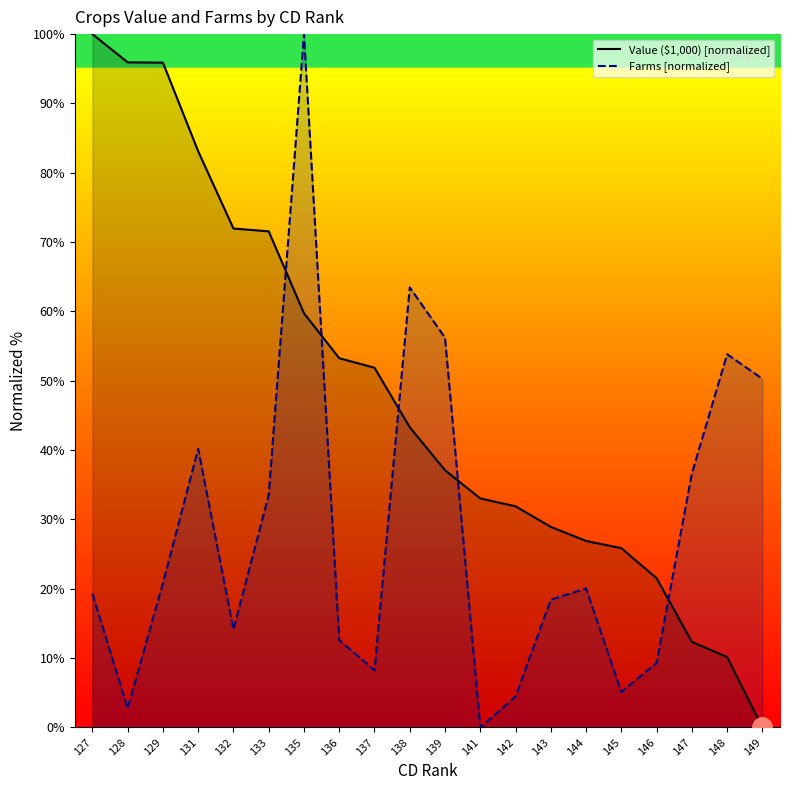

What is the average value of the Farms [normalized] series?

28.5